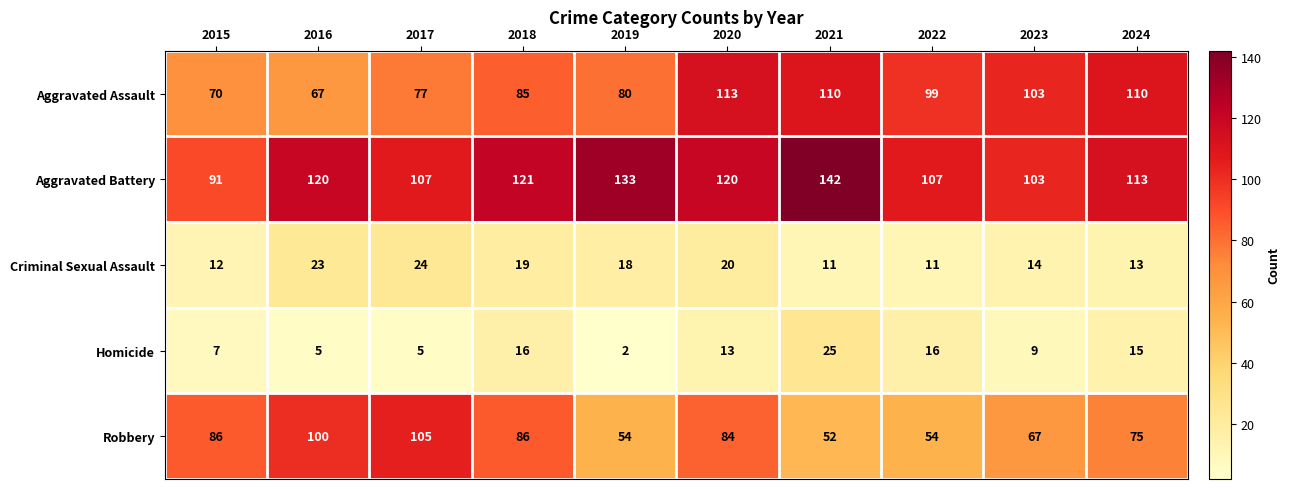

What is the difference between the second highest and second lowest values in the Aggravated Battery series?

30